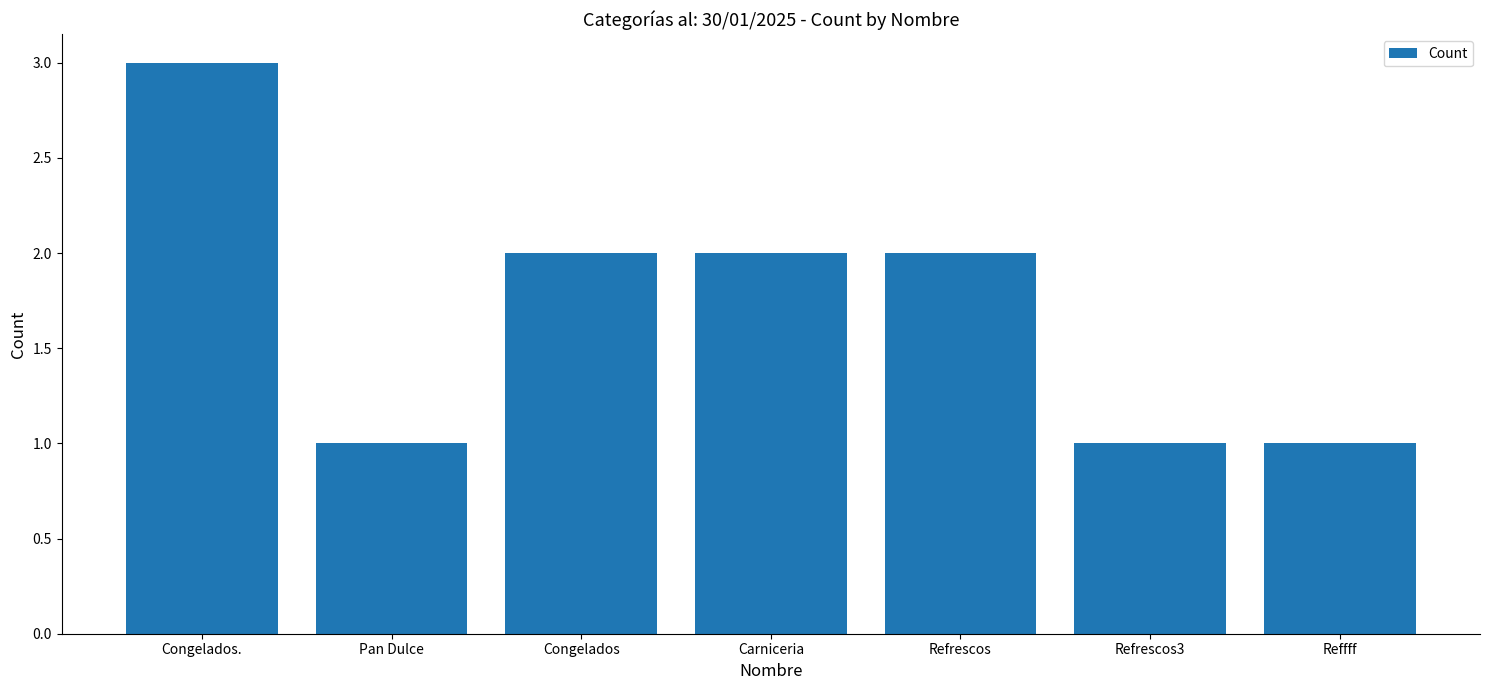

What is the value of the 2nd bar from the left?

1